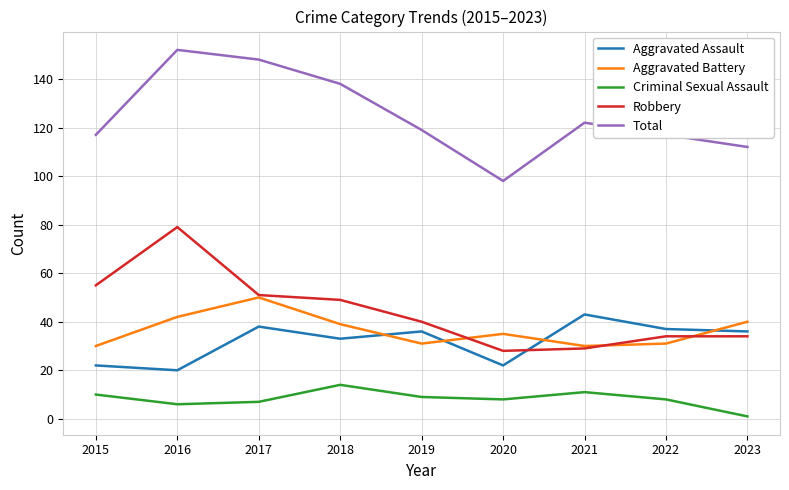

True or false: Total has more than 0 points higher than both neighbors.

True